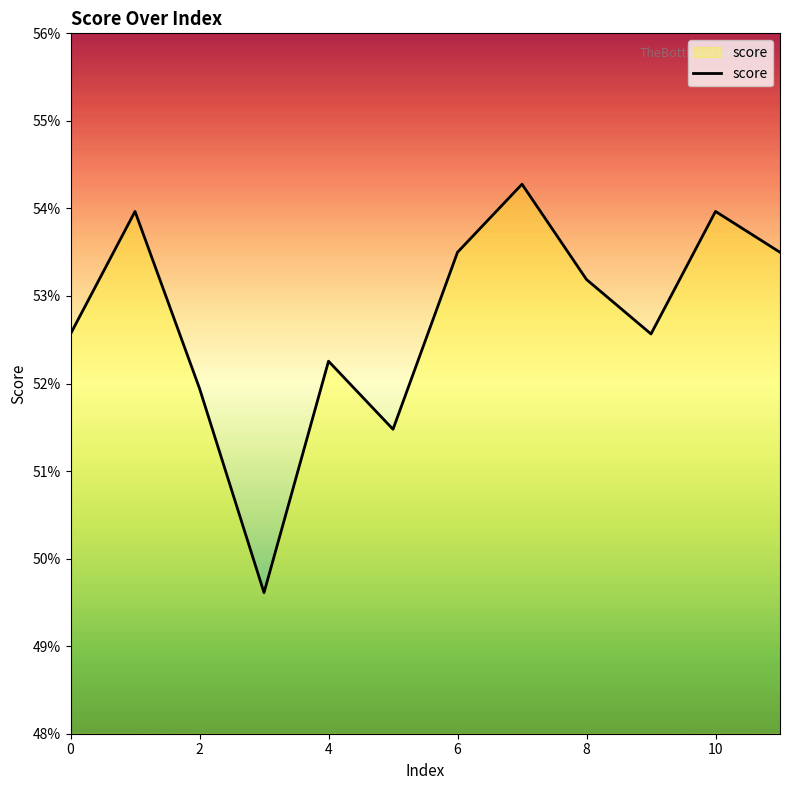

Is this an area chart (filled region under the line)?

Yes